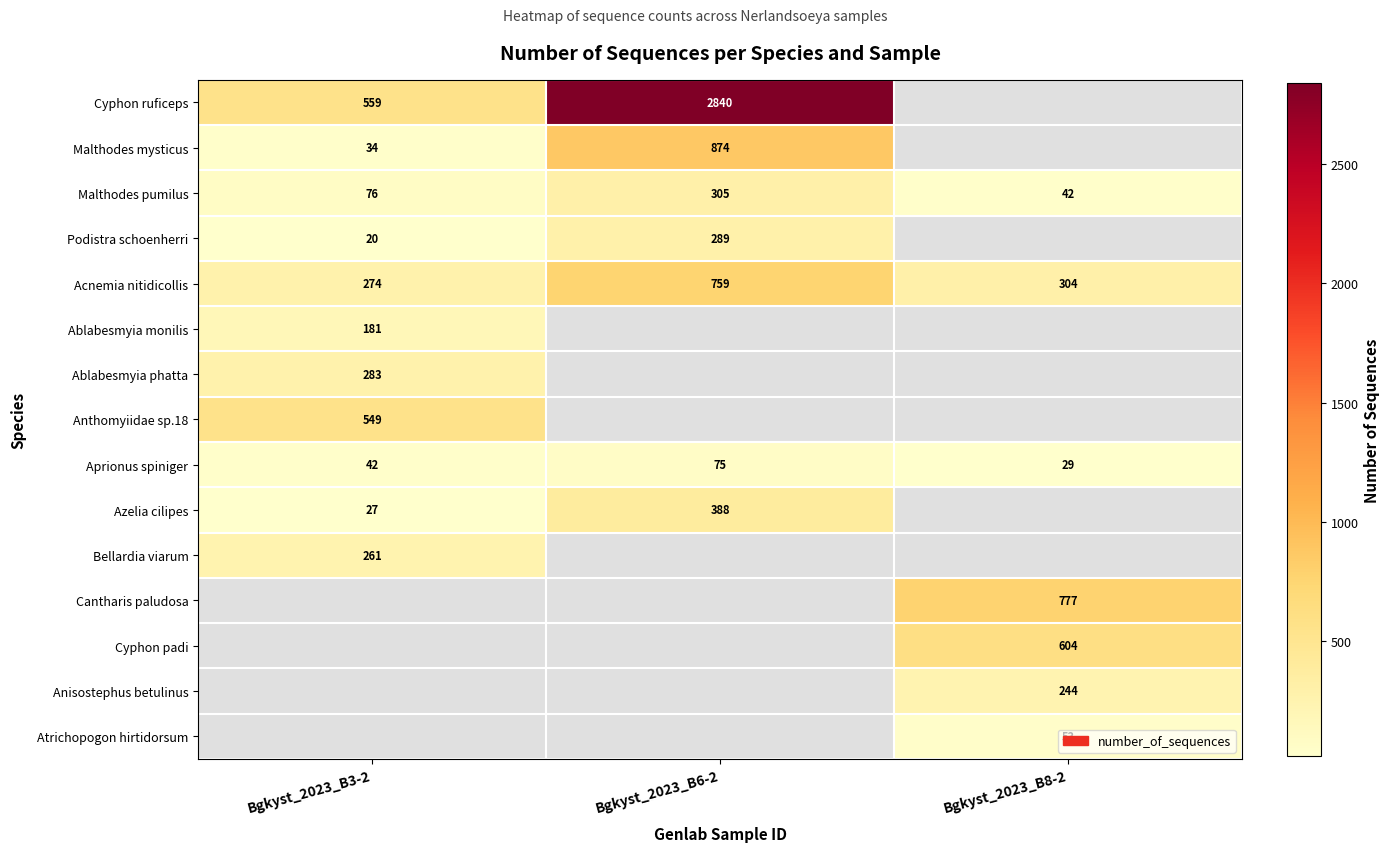

List the labels in order of Aprionus spiniger value, smallest first.

Bgkyst_2023_B8-2, Bgkyst_2023_B3-2, Bgkyst_2023_B6-2